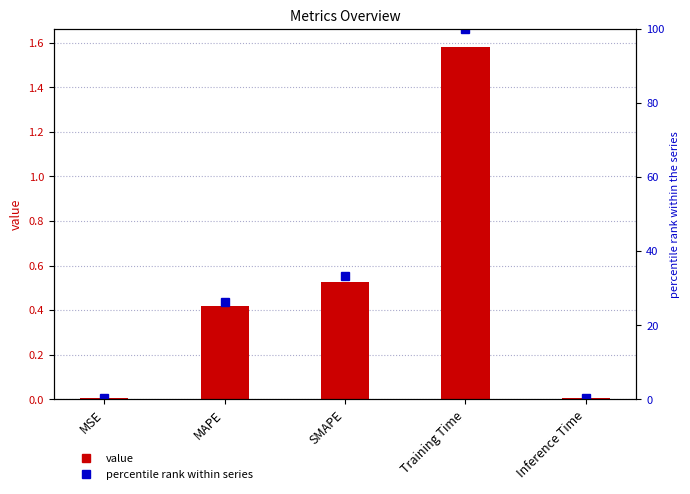

How many data points does each series have?

5